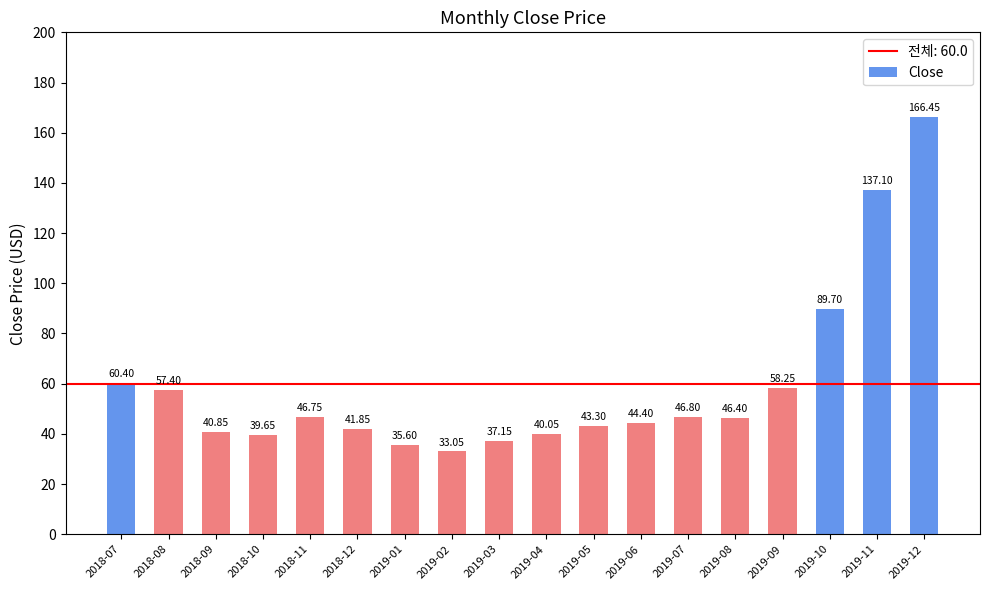

What is the label of the 2nd bar from the left?

2018-08